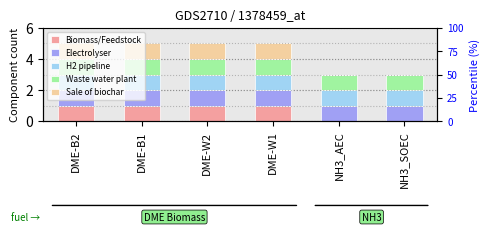

What is the label of the 3rd bar from the left?

DME-W2